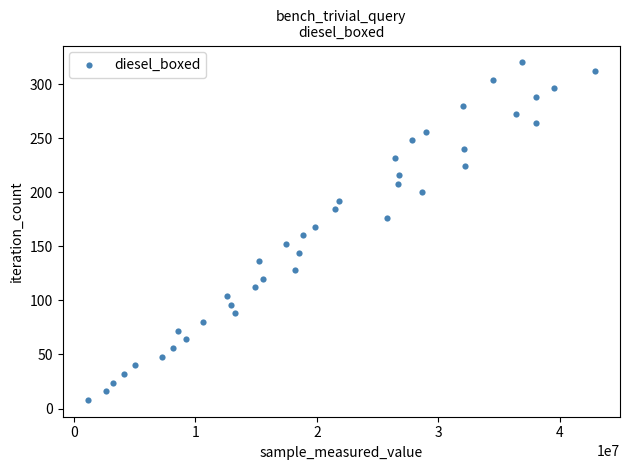

What is the range of X values (max minus min)?

41713529